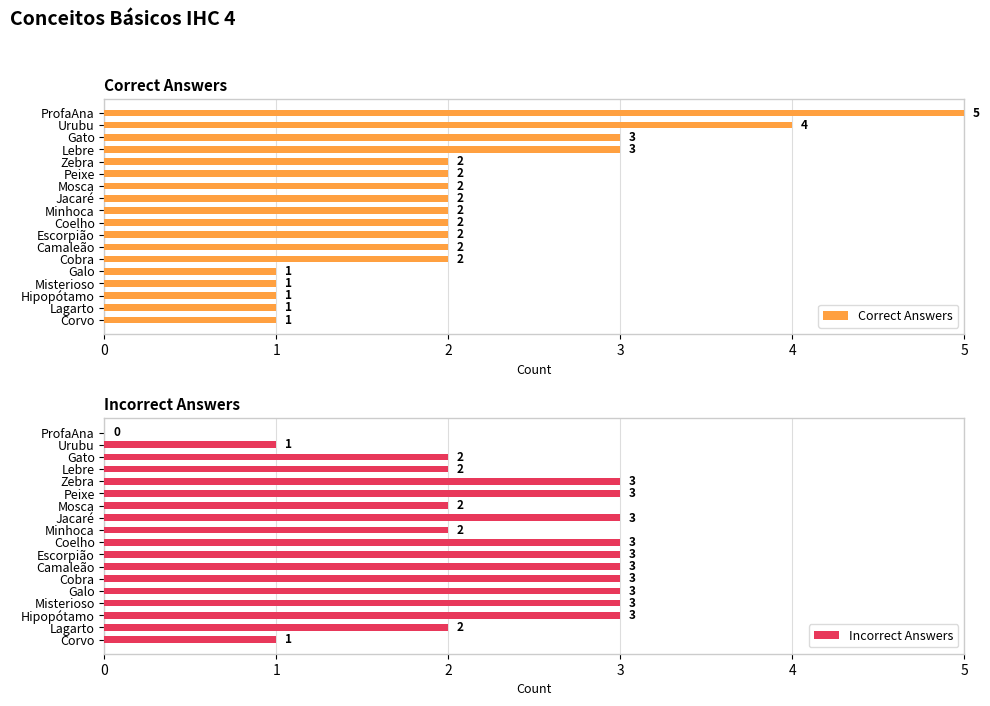

Is it true that Correct Answers equals 3 at Gato?

True